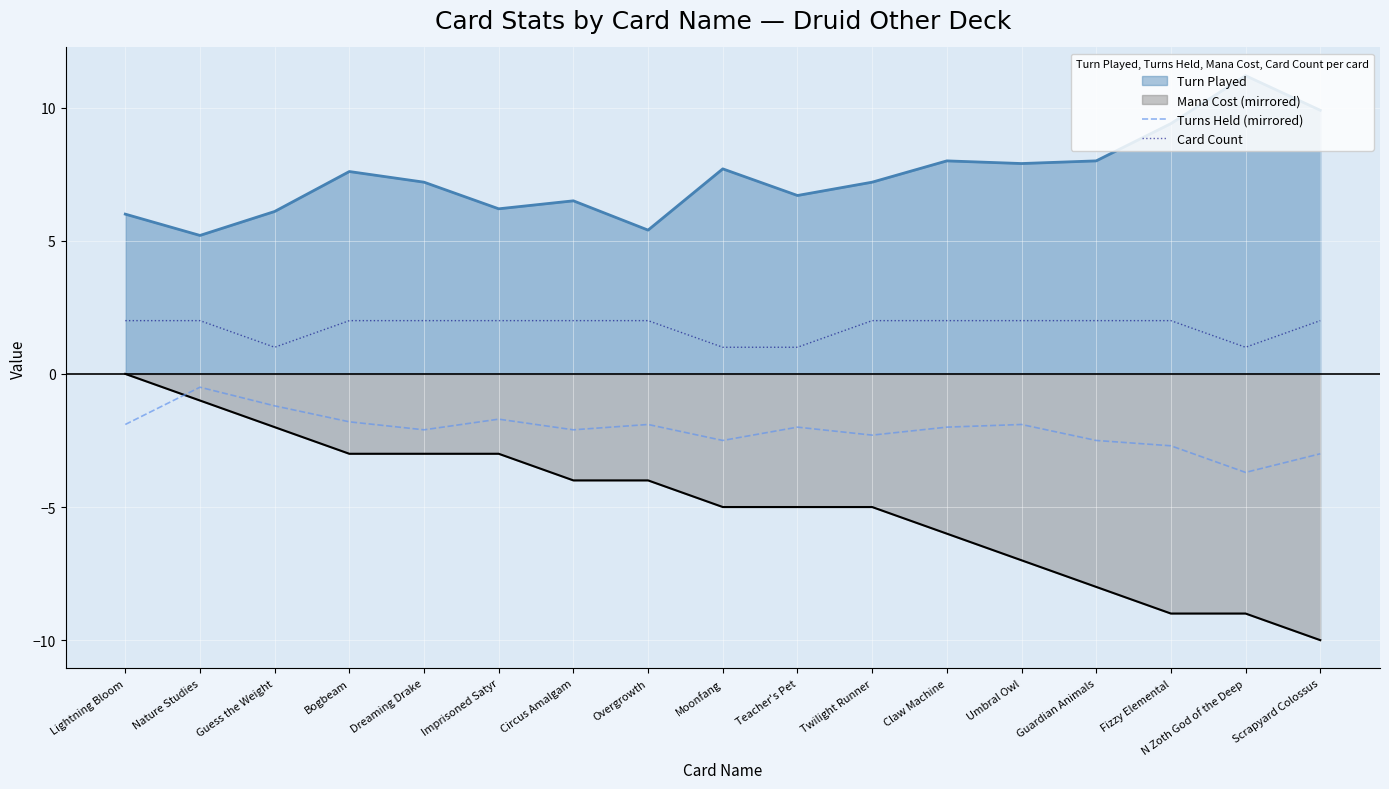

What are all the series names shown in the legend?

Turn Played, Mana Cost (mirrored), Turns Held (mirrored), Card Count